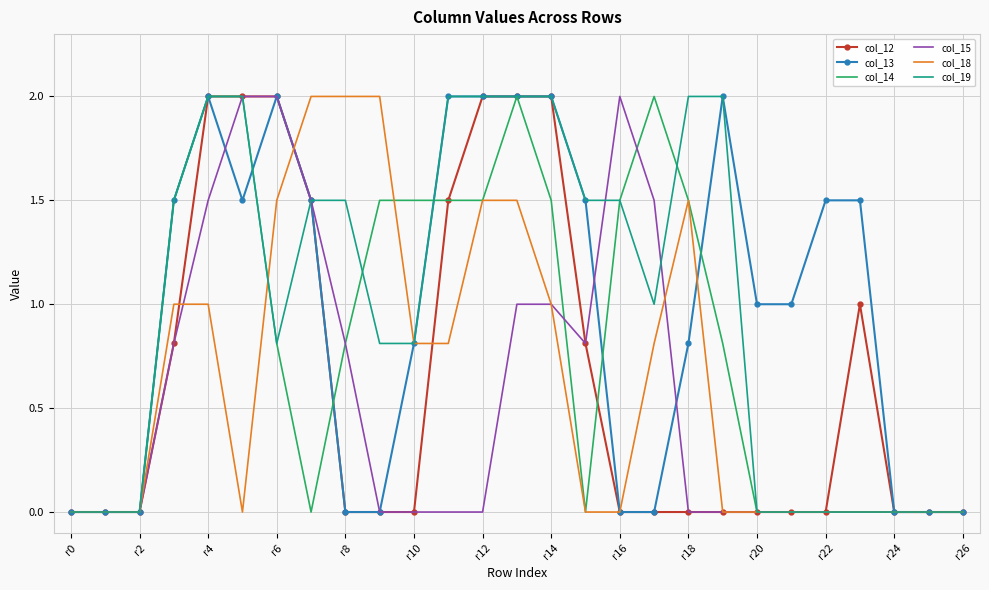

What is the maximum value shown in the chart?

2.0